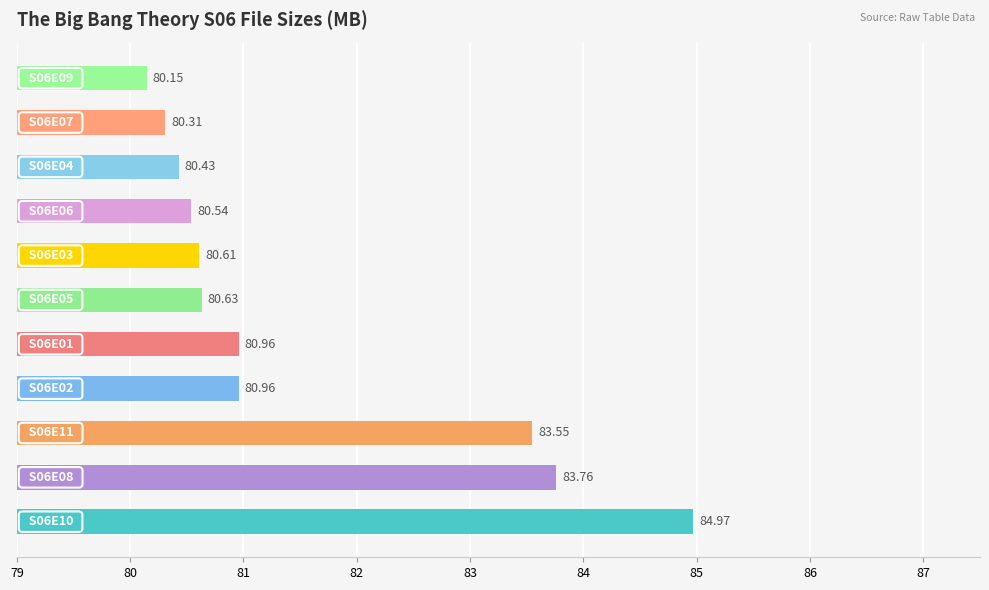

Are the bars grouped side by side (vs. stacked)?

No